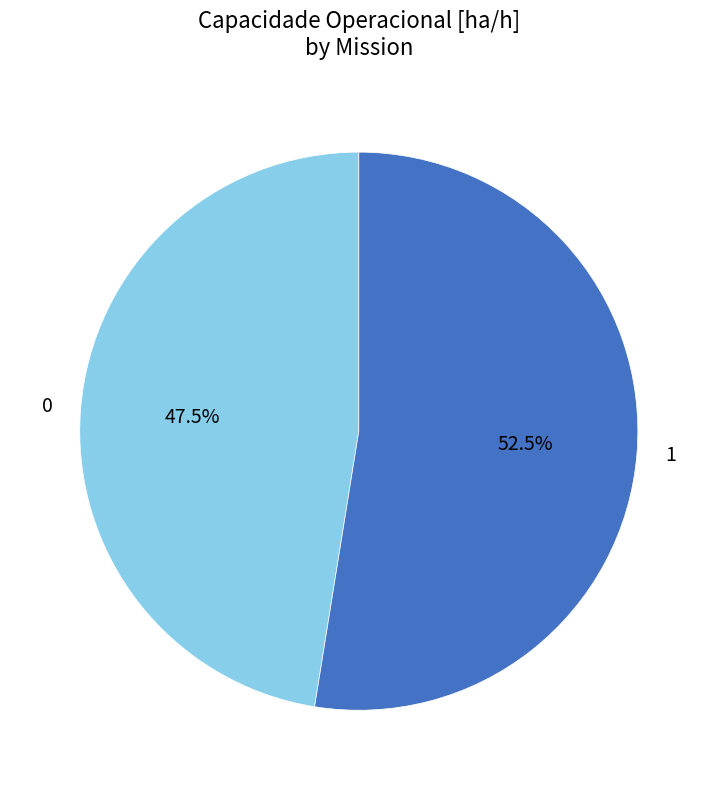

What is the majority slice?

1